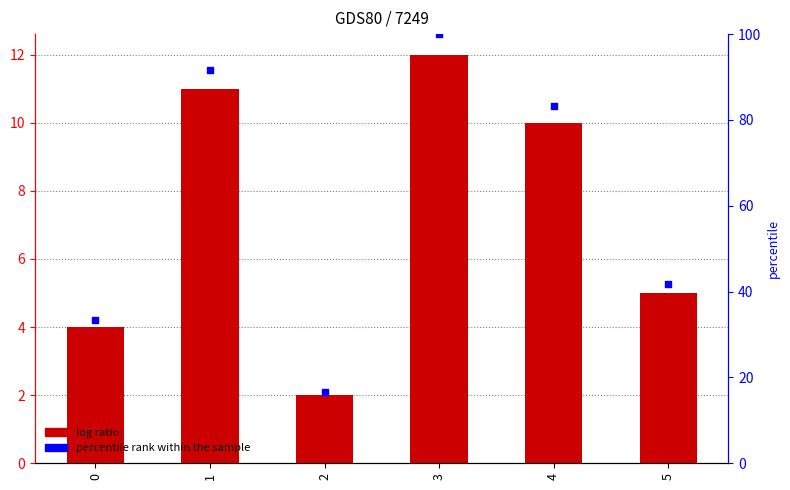

At how many categories does at least one series exceed 11?

6